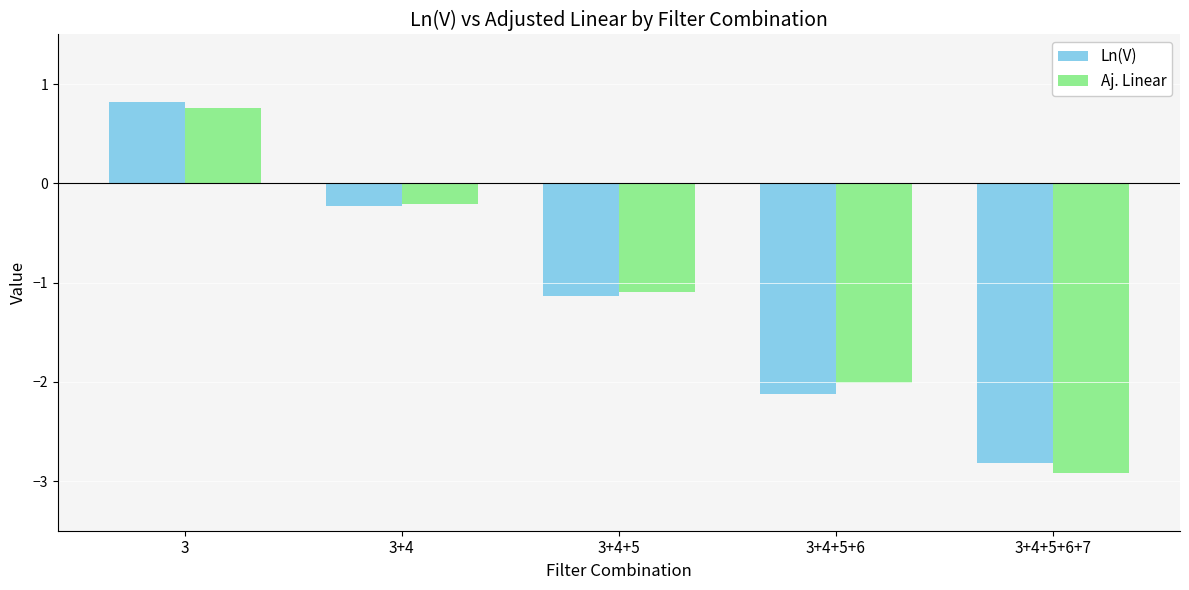

The Aj. Linear series shows 0.8 at 3. True or false?

True